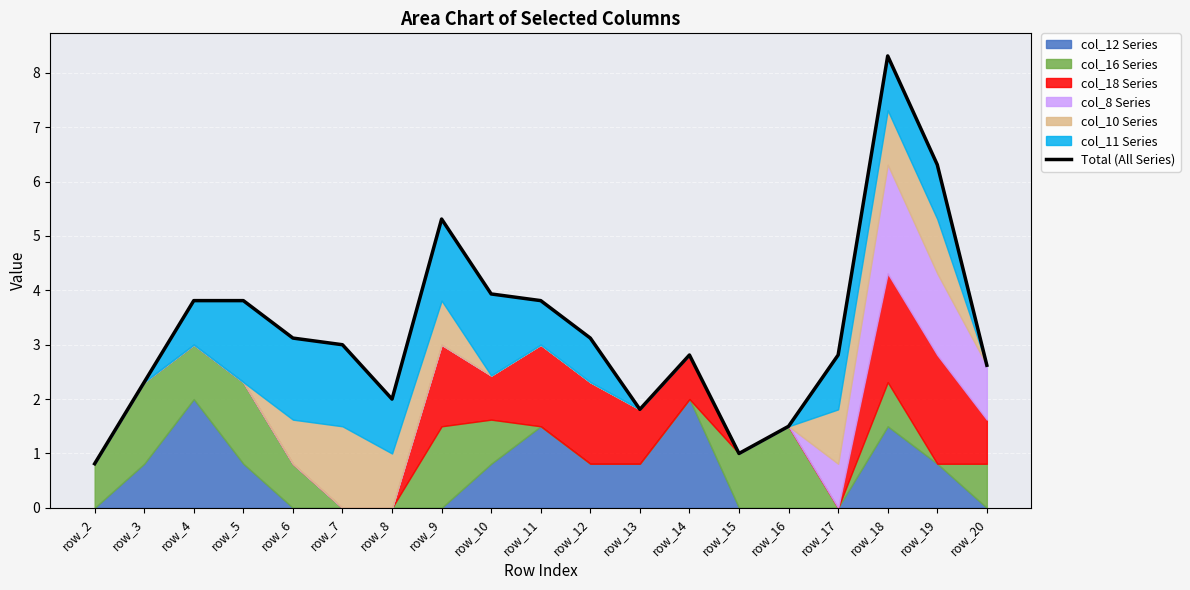

What is the ratio of the value at row_18 to the value at row_4?

2.2